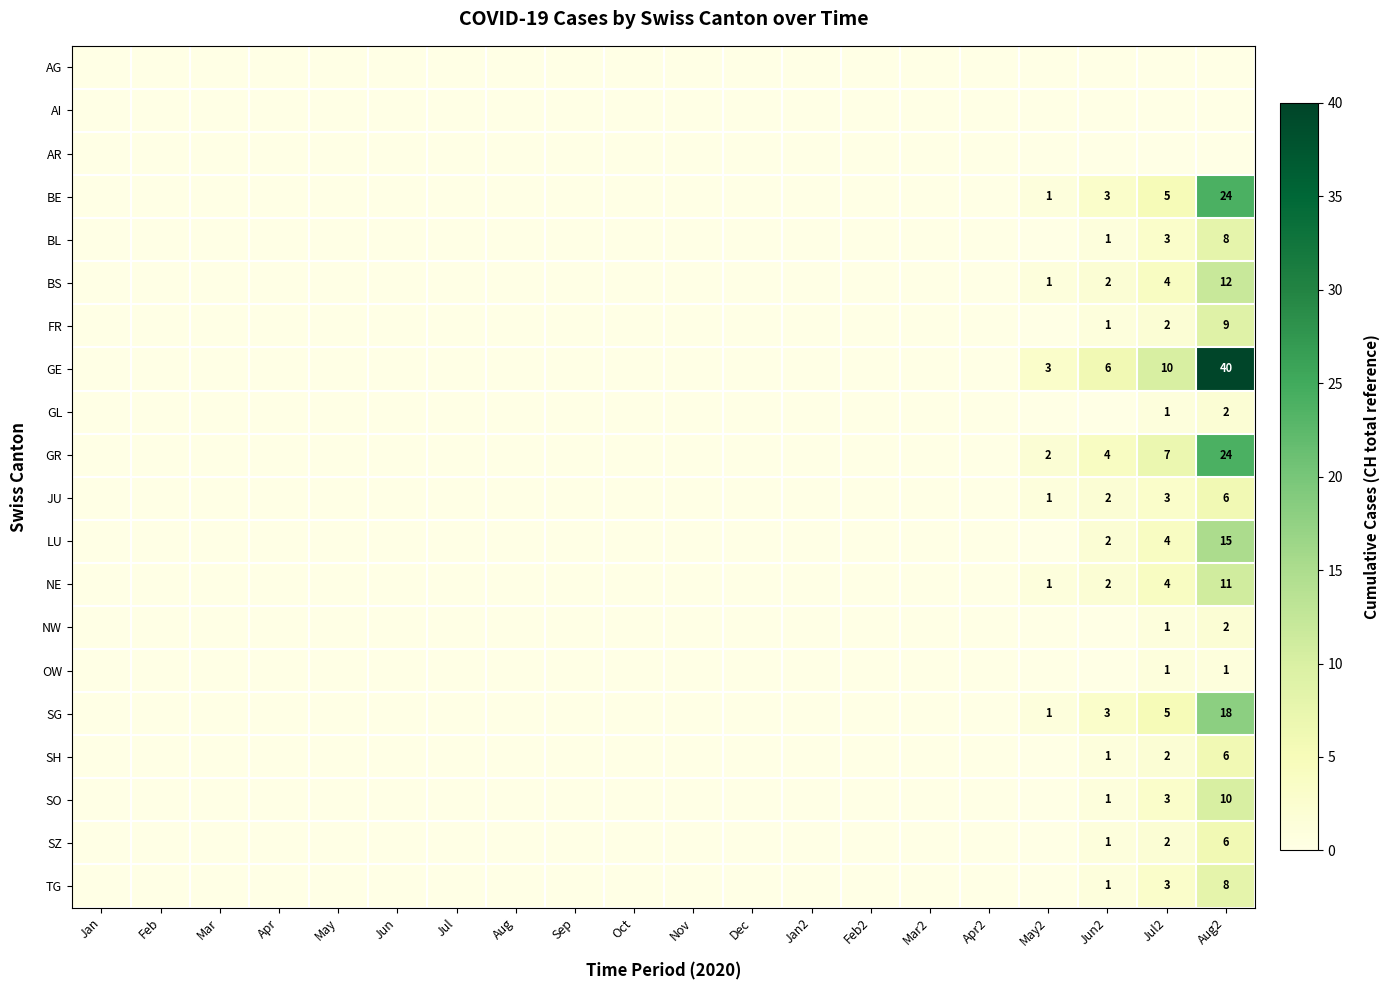

What is the maximum value shown in the chart?

40